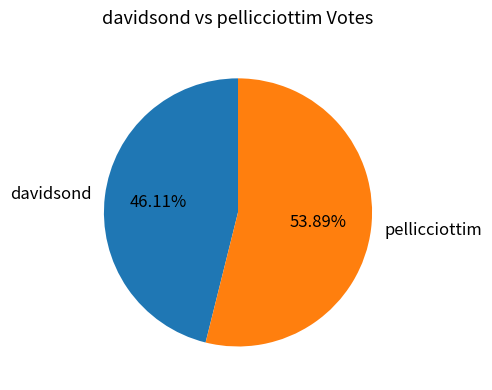

The pellicciottim slice represents 68% of the pie. True or false?

False